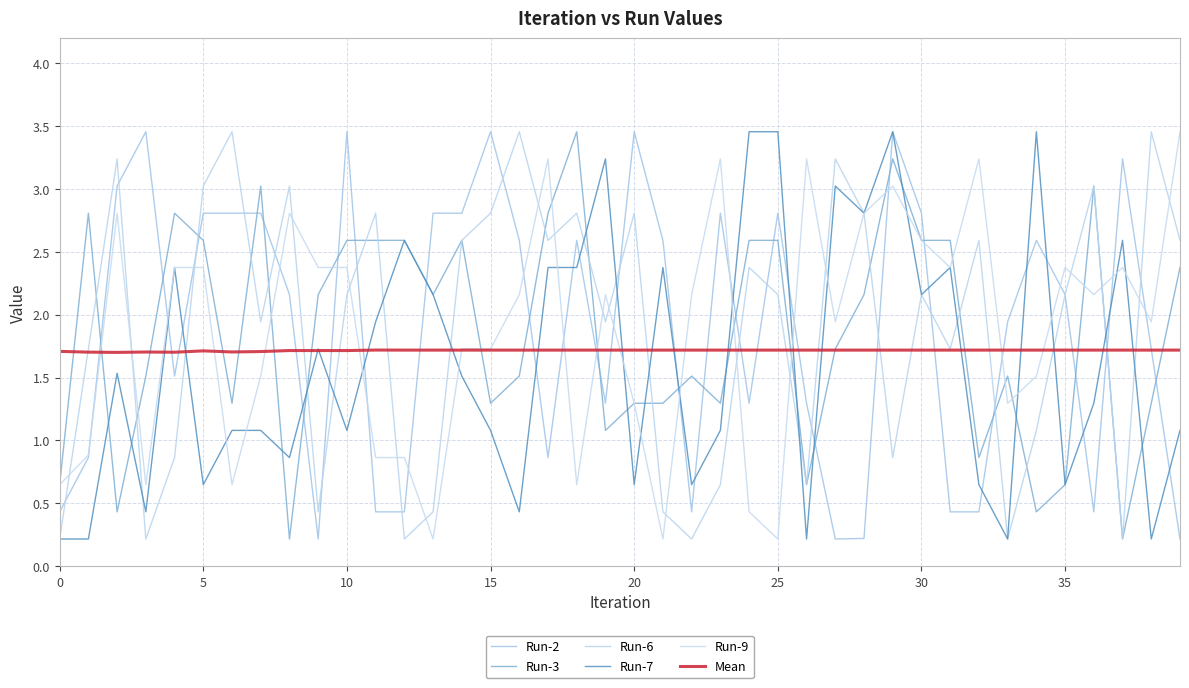

What is the difference between the second highest and minimum values in the Run-9 series?

3.0